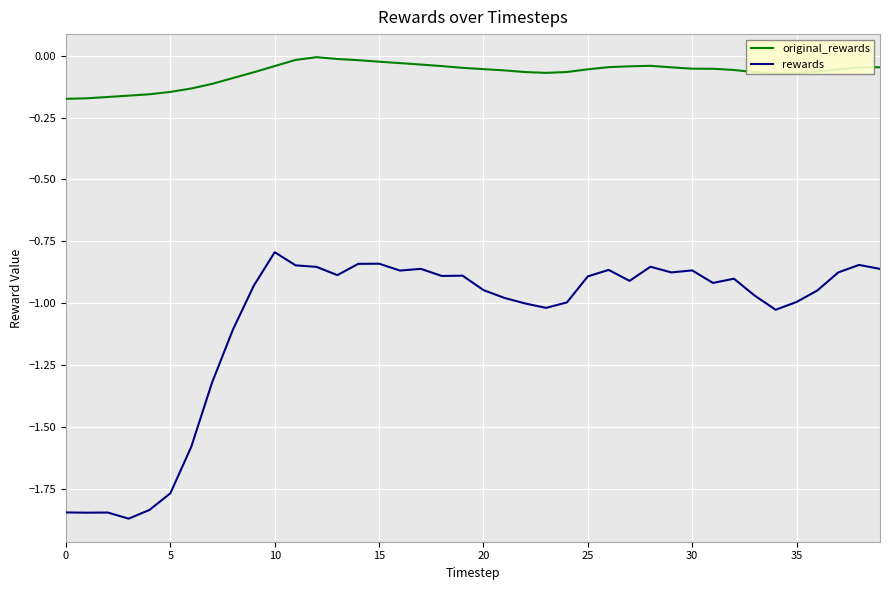

Which series has the largest total across all categories?

original_rewards